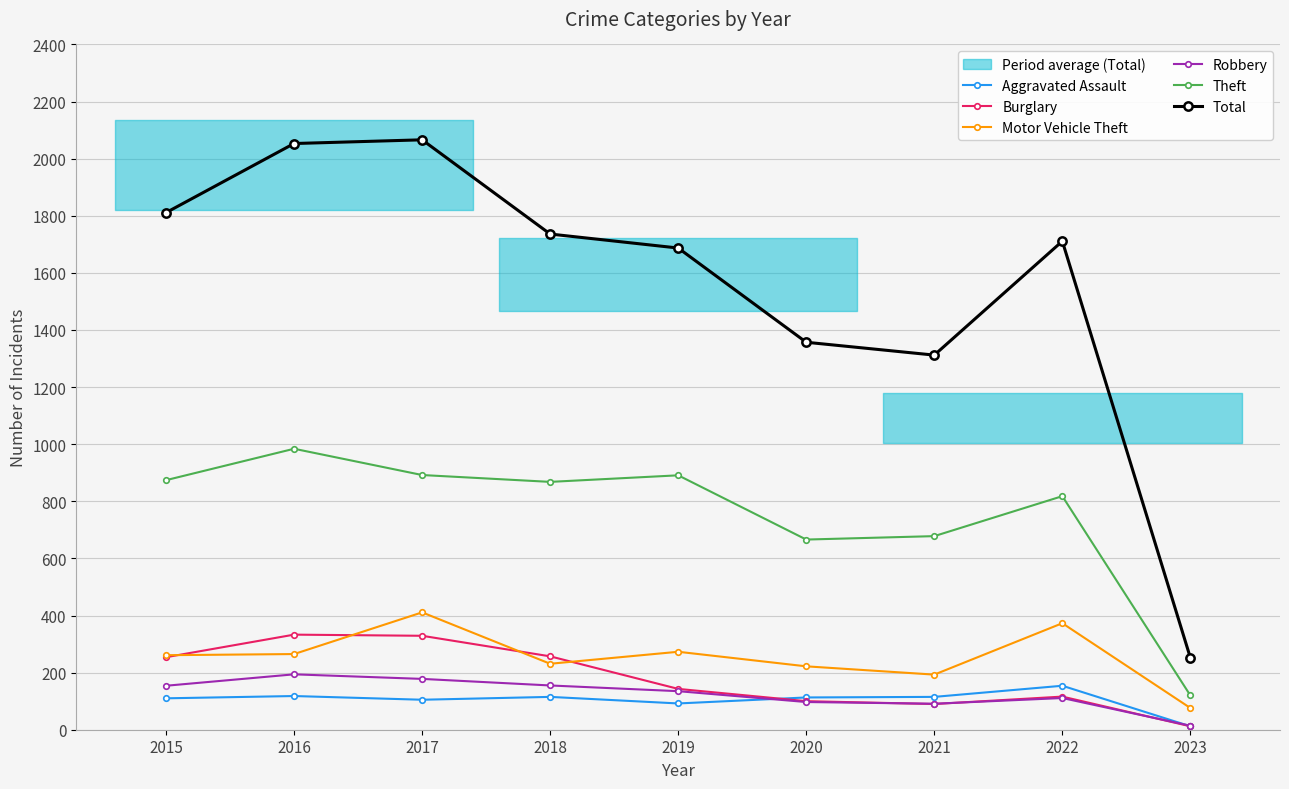

How many data points does each series have?

9